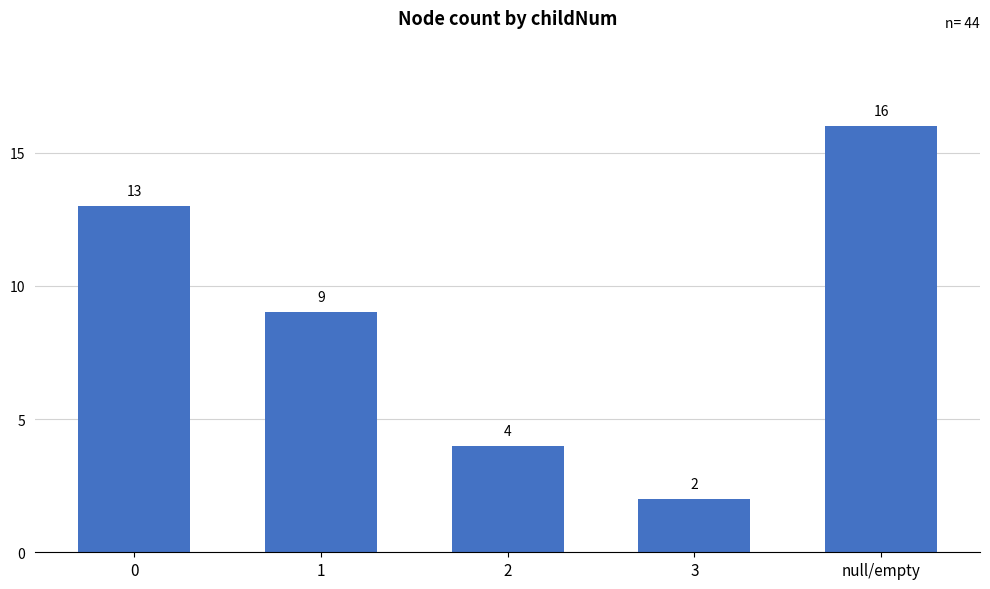

How many bars are there in total?

5